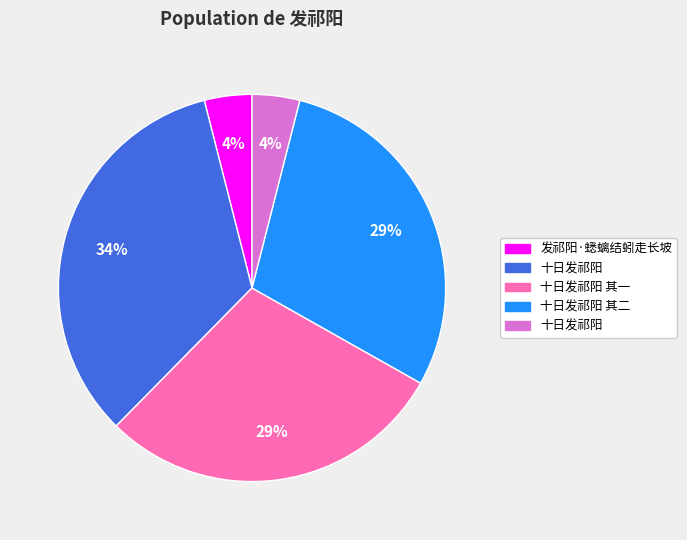

Is there any slice that represents more than half of the pie?

No